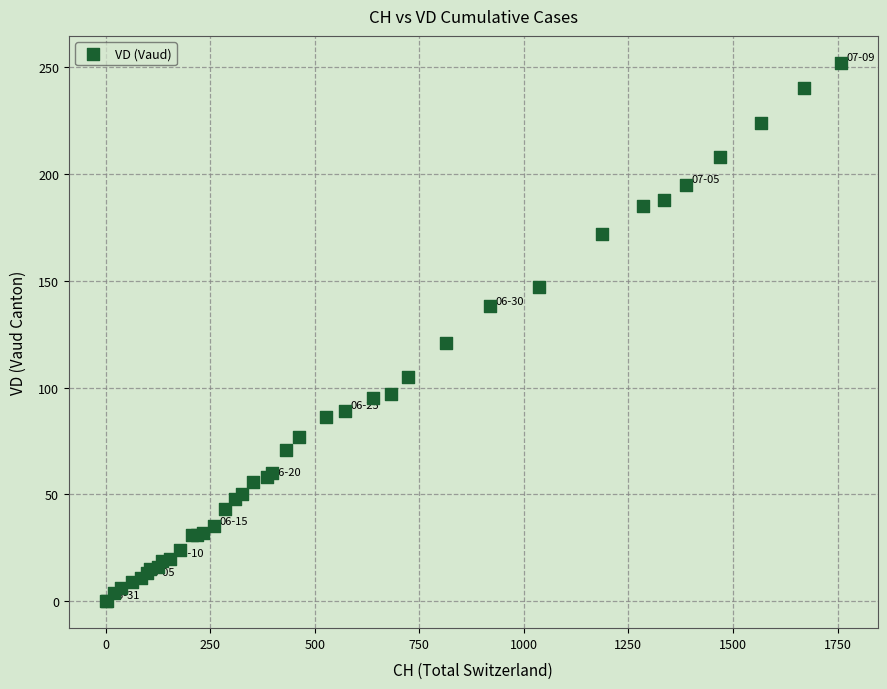

What Y value in the scatter plot is closest to 126?

121